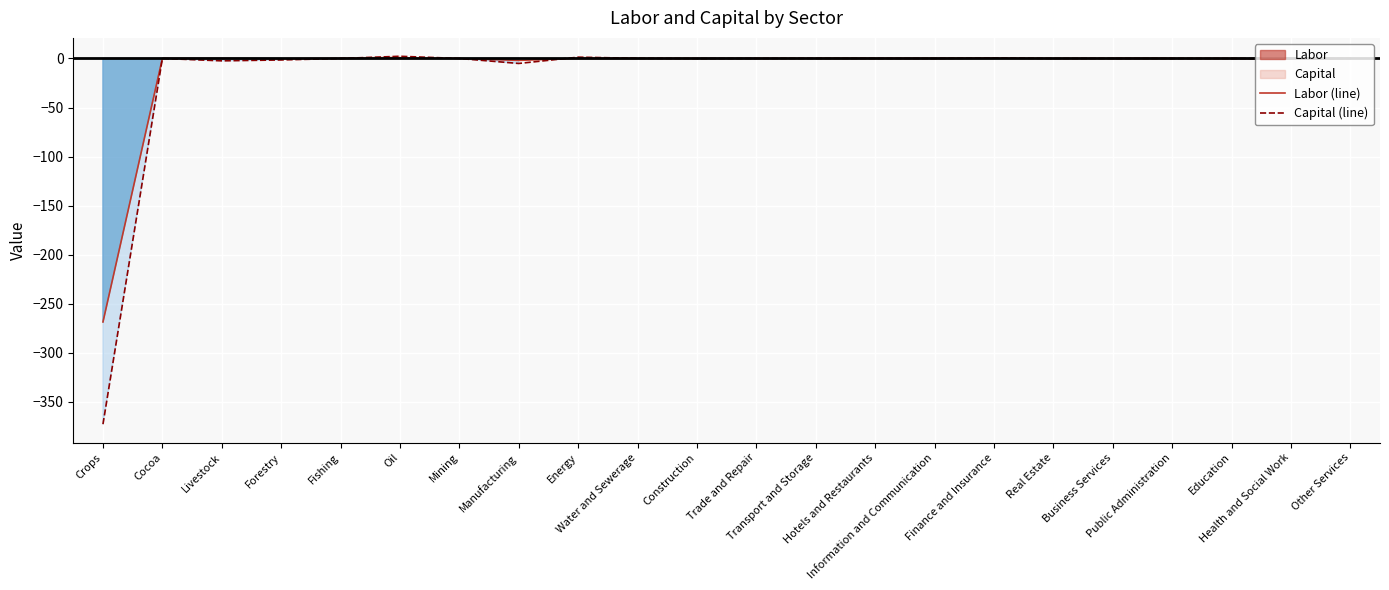

What is the lowest value of the Capital (line) series?

-372.8